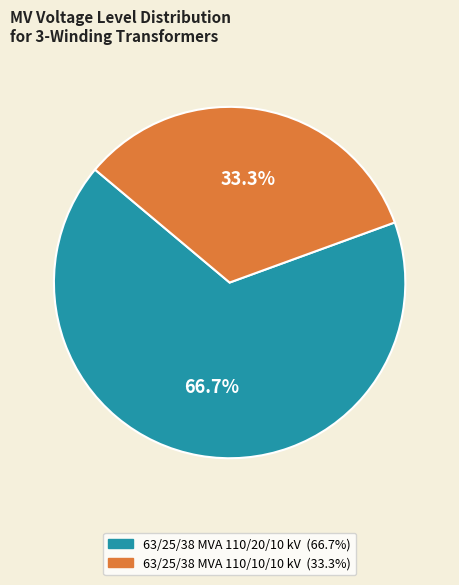

What percentage is the 63/25/38 MVA 110/20/10 kV slice, to the nearest percent?

67%